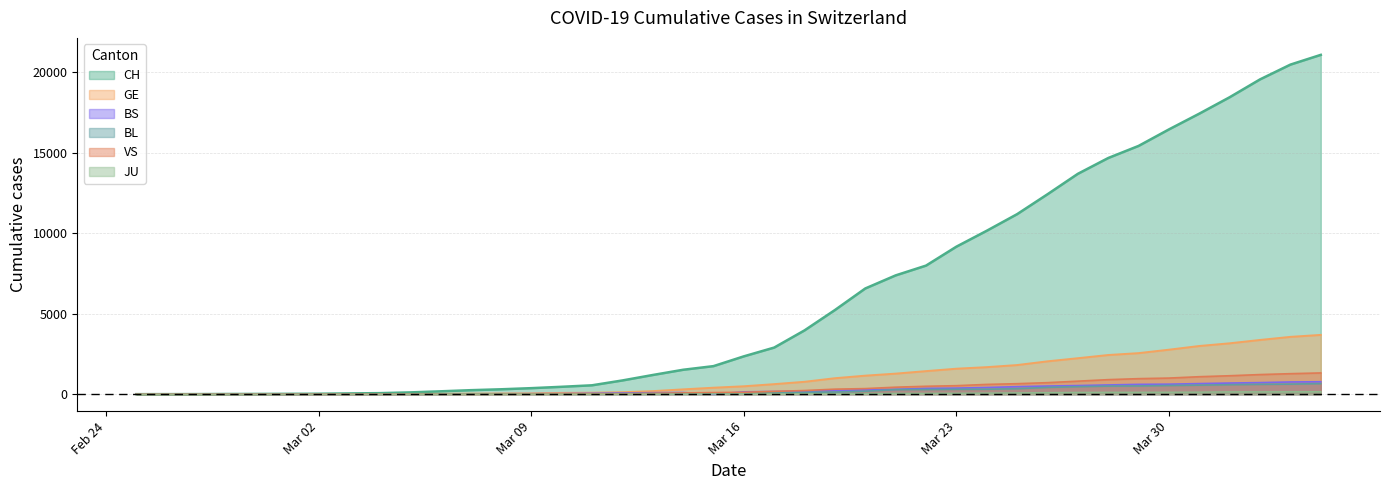

At which label does GE reach its minimum?

2020-02-25